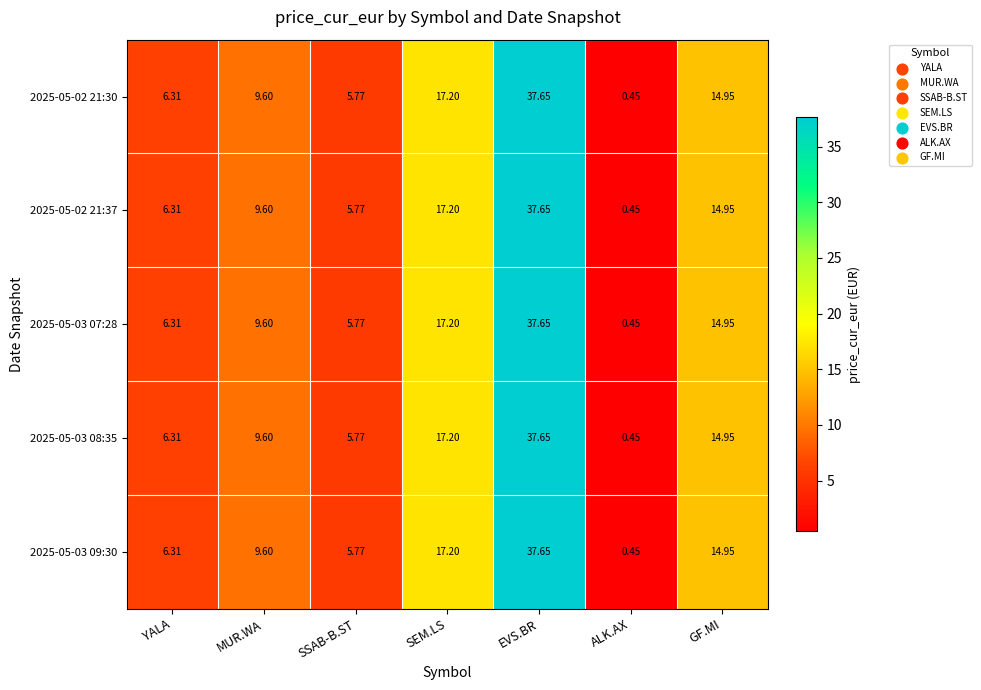

Which category has the lowest value in the 2025-05-03 07:28 series?

ALK.AX